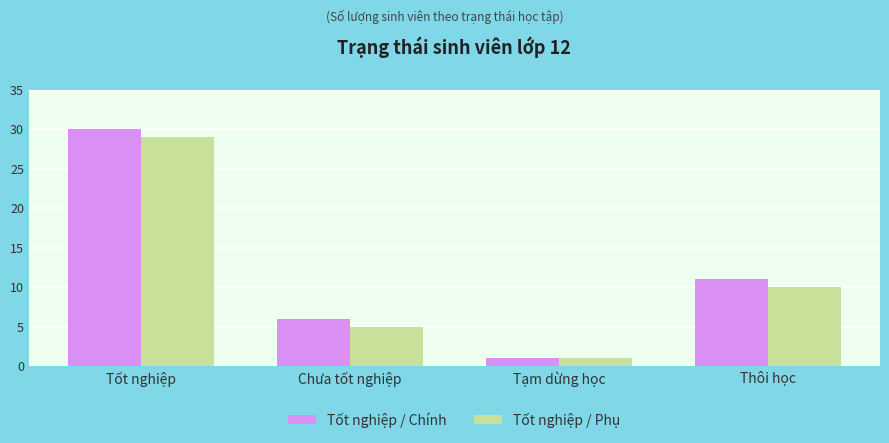

How many data points in Tốt nghiệp / Chính are less than 11?

2